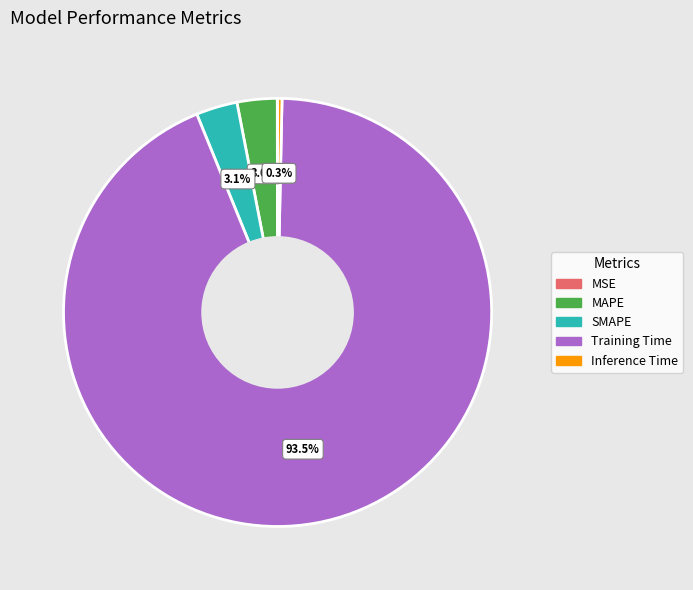

Which slice is the largest?

Training Time